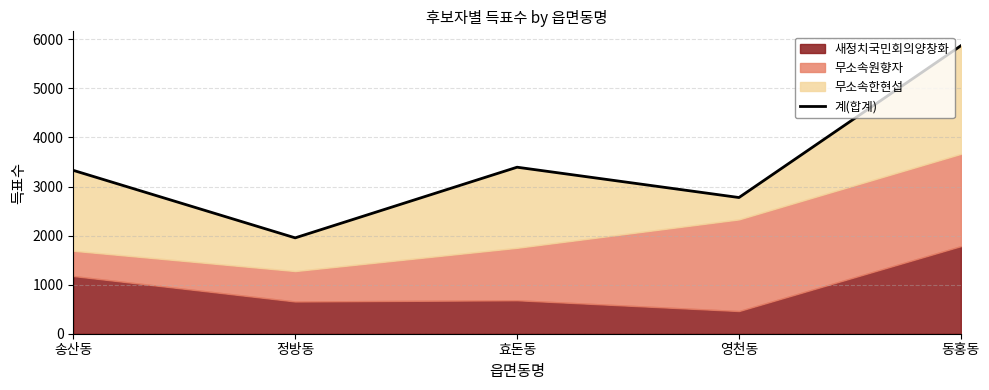

Rank the categories by value from lowest to highest.

정방동, 영천동, 송산동, 효돈동, 동홍동